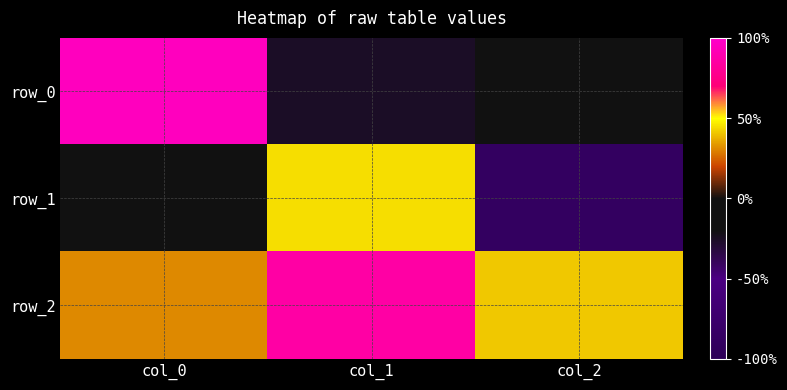

List the series in order of their overall mean, lowest first.

row_1, row_0, row_2